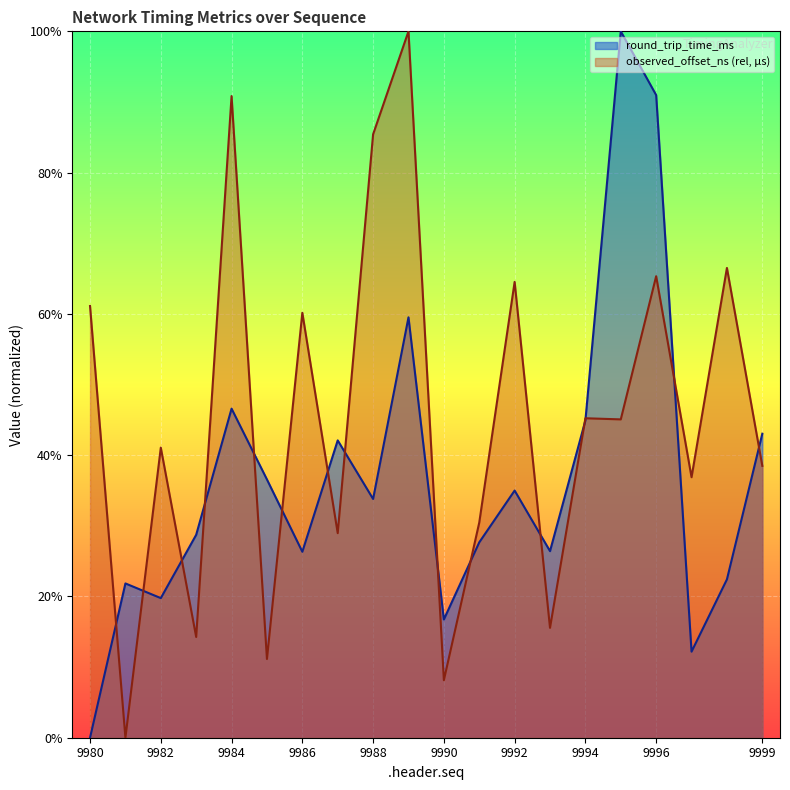

Rank the categories by observed_offset_ns_rel value from lowest to highest.

9981, 9990, 9985, 9983, 9993, 9987, 9991, 9997, 9999, 9982, 9995, 9994, 9986, 9980, 9992, 9996, 9998, 9988, 9984, 9989